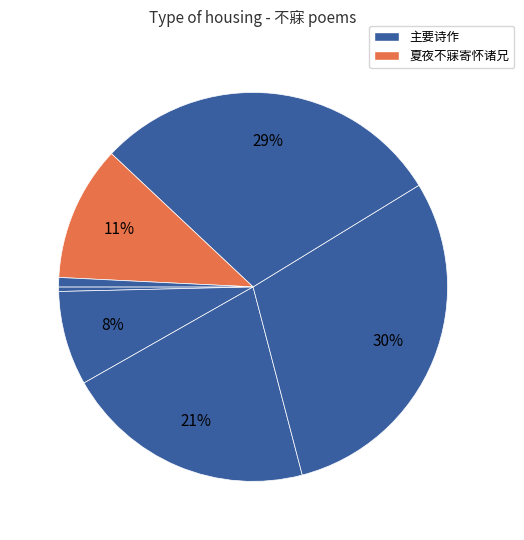

Count the number of slices in the pie.

7